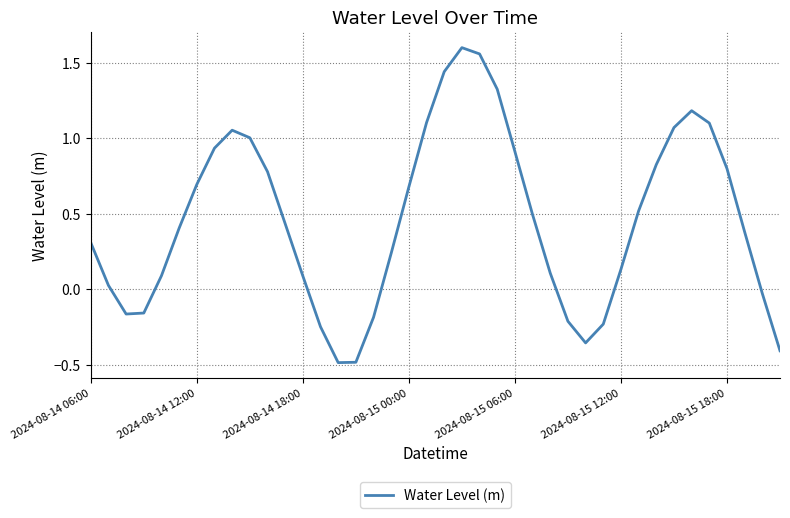

What is the difference between the maximum and minimum values?

2.1